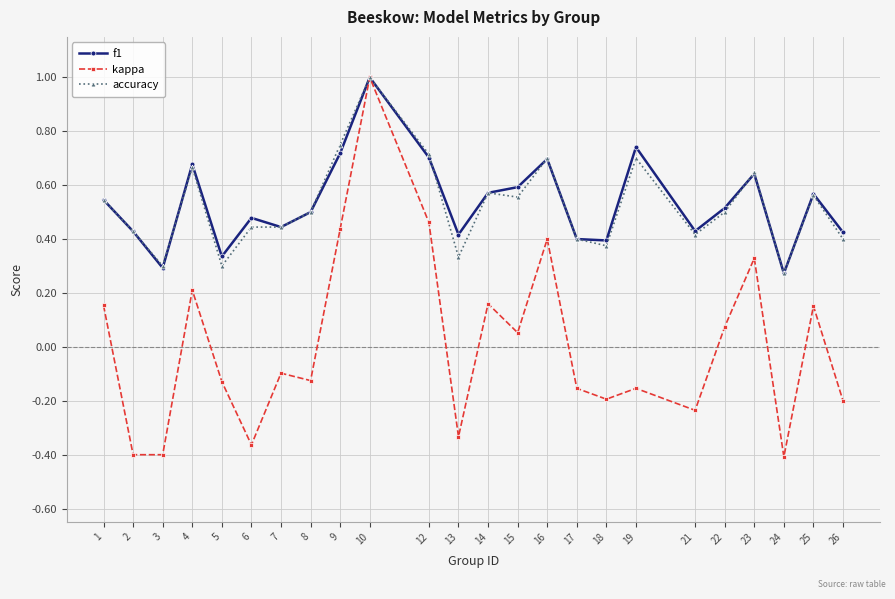

How many interior local peaks does the f1 series have?

7